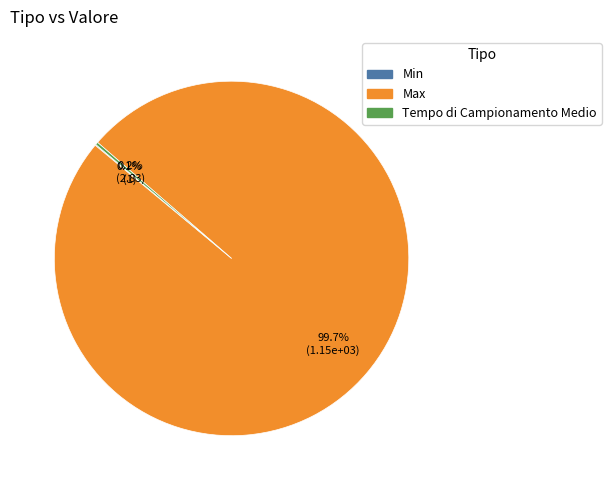

What is the majority slice?

Max